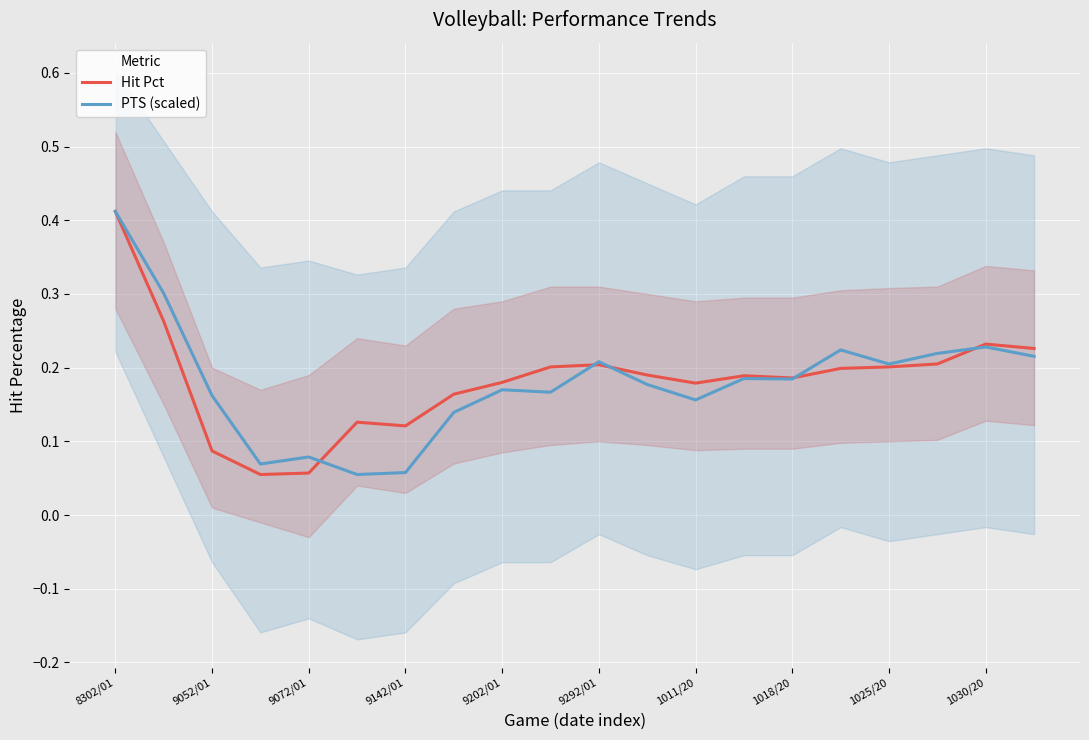

True or false: Hit Pct and PTS (scaled) intersect in this chart.

True